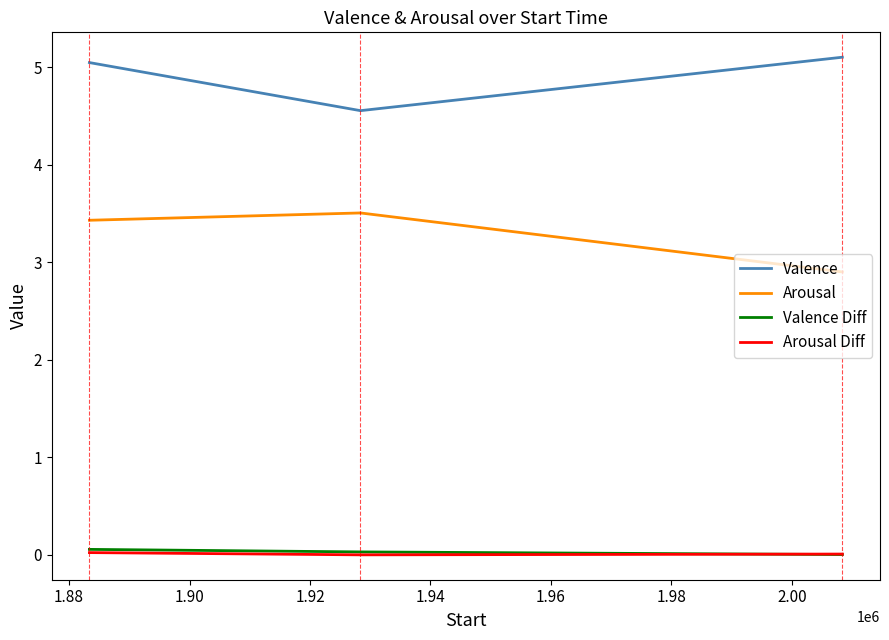

Which series has the largest total across all categories?

Valence